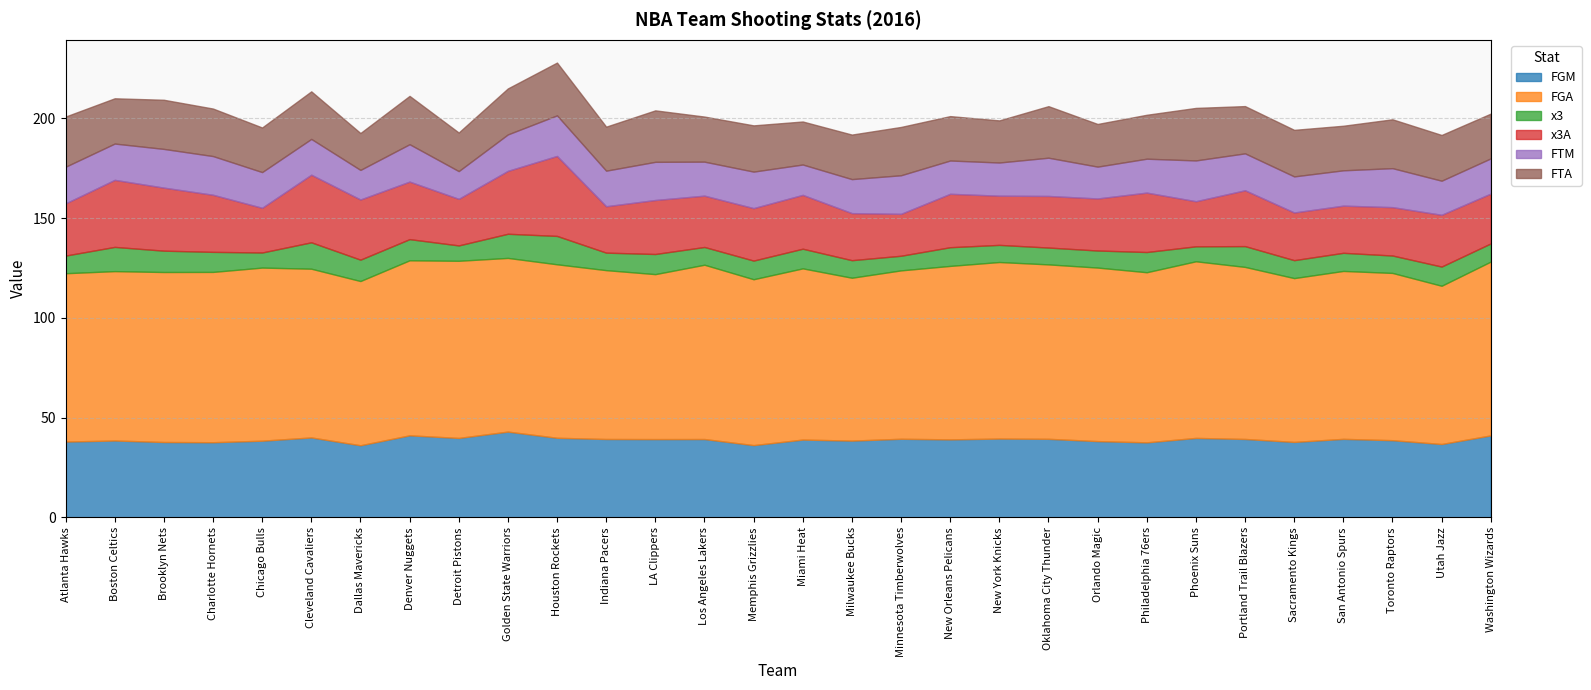

What is the average value of the FTA series?

23.1